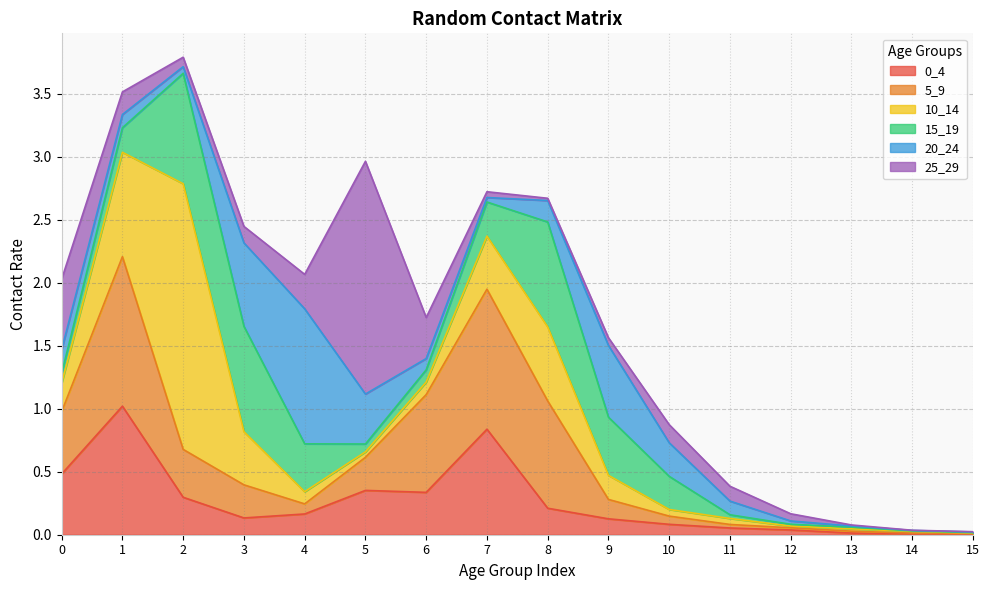

What is the difference between the 25_29 values at 0 and 5?

1.3